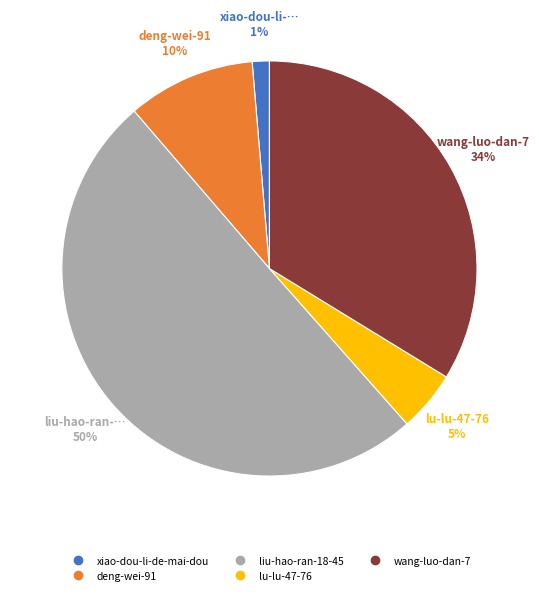

Rank the categories by value from lowest to highest.

xiao-dou-li-de-mai-dou, lu-lu-47-76, deng-wei-91, wang-luo-dan-7, liu-hao-ran-18-45